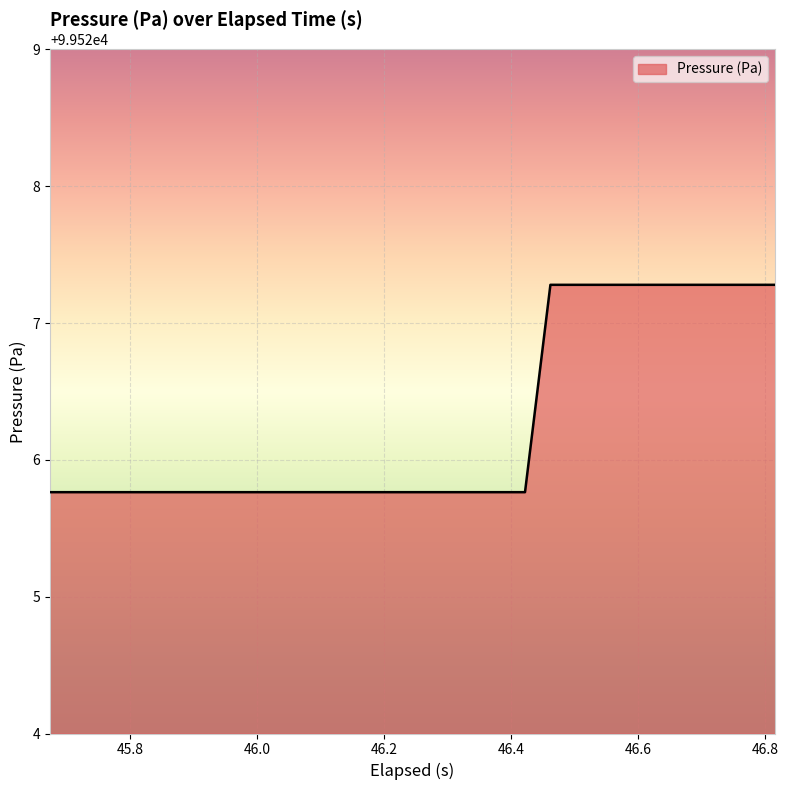

What is the minimum value shown in the chart?

99525.8